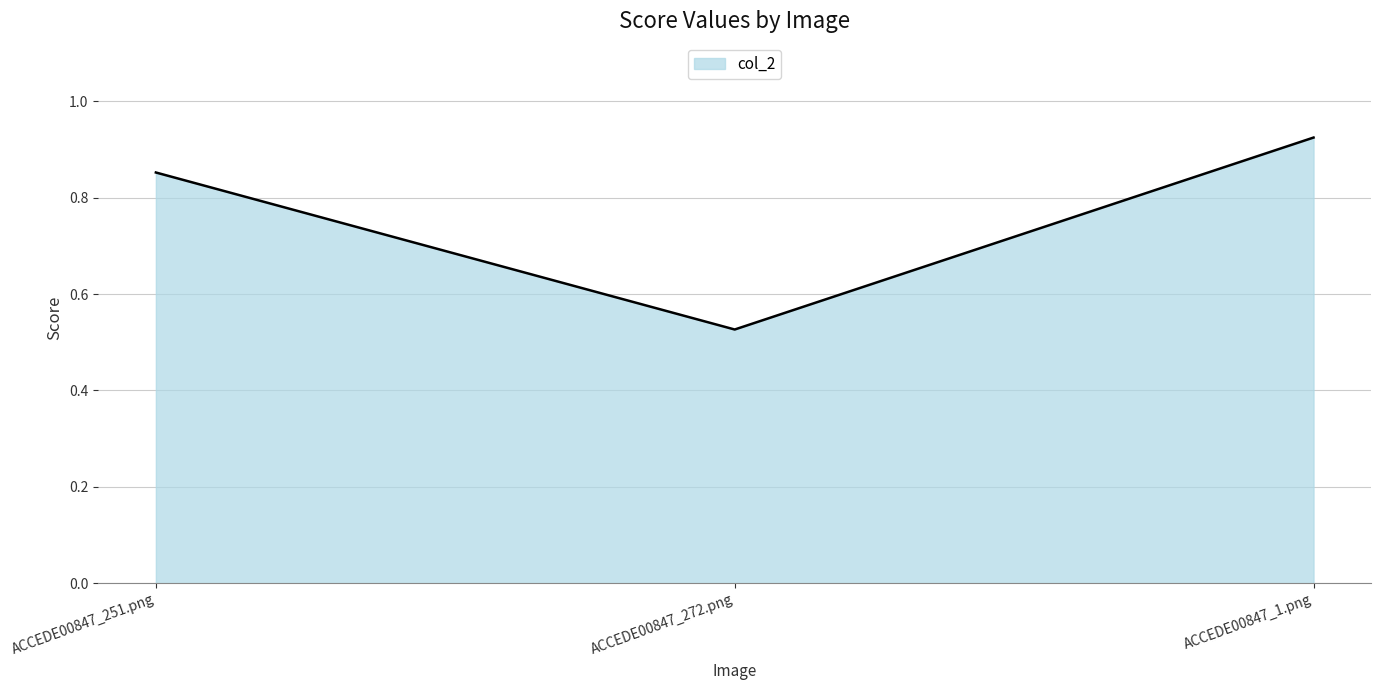

Where is the data nearest to the value 0?

ACCEDE00847_272.png